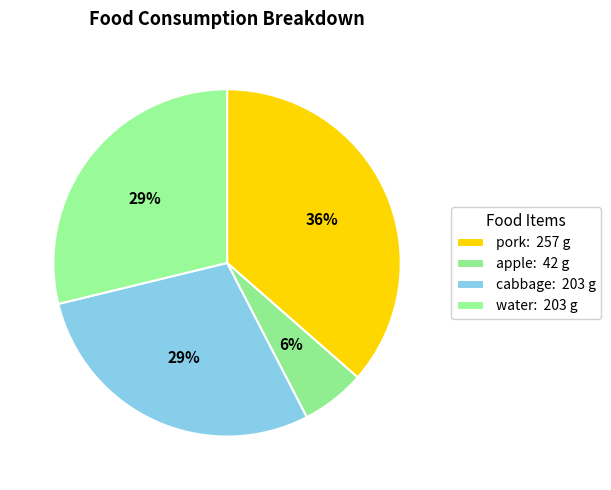

What is the largest slice in the pie chart?

pork